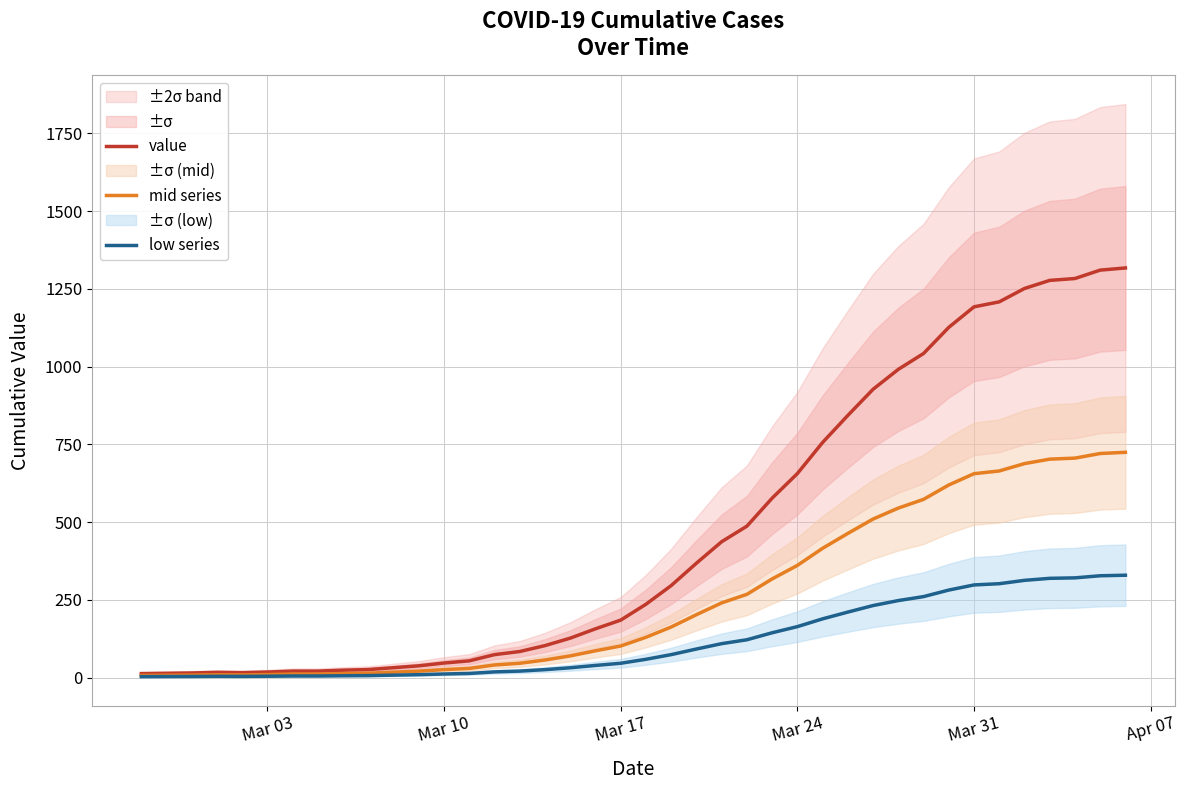

True or false: low series and value cross at least once.

False